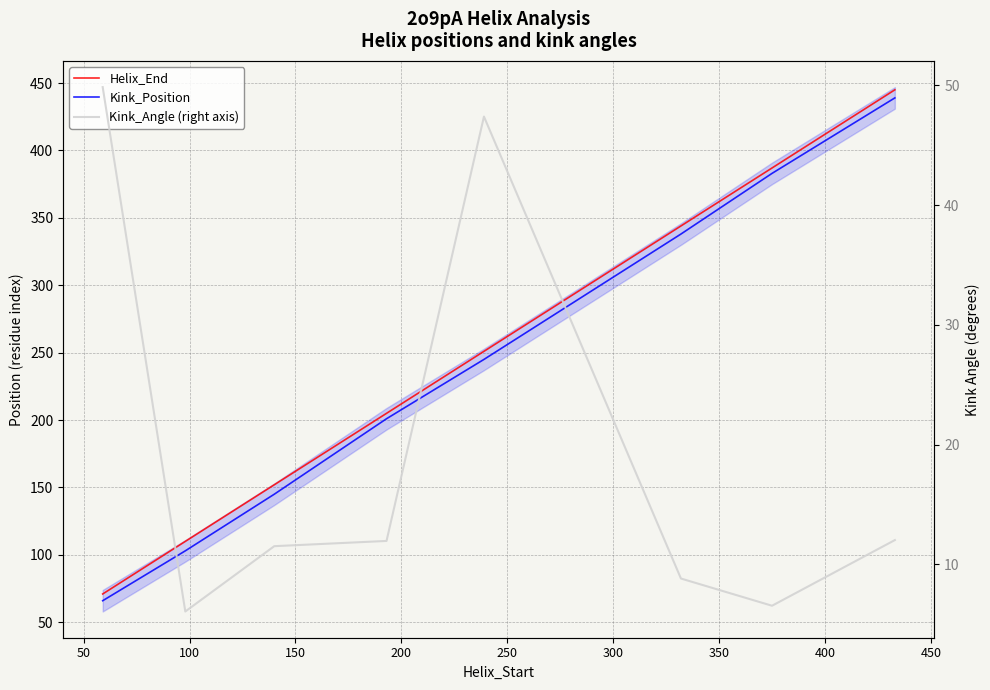

List the series in order of their peak value, highest first.

Helix_End, Kink_Position, Kink_Angle